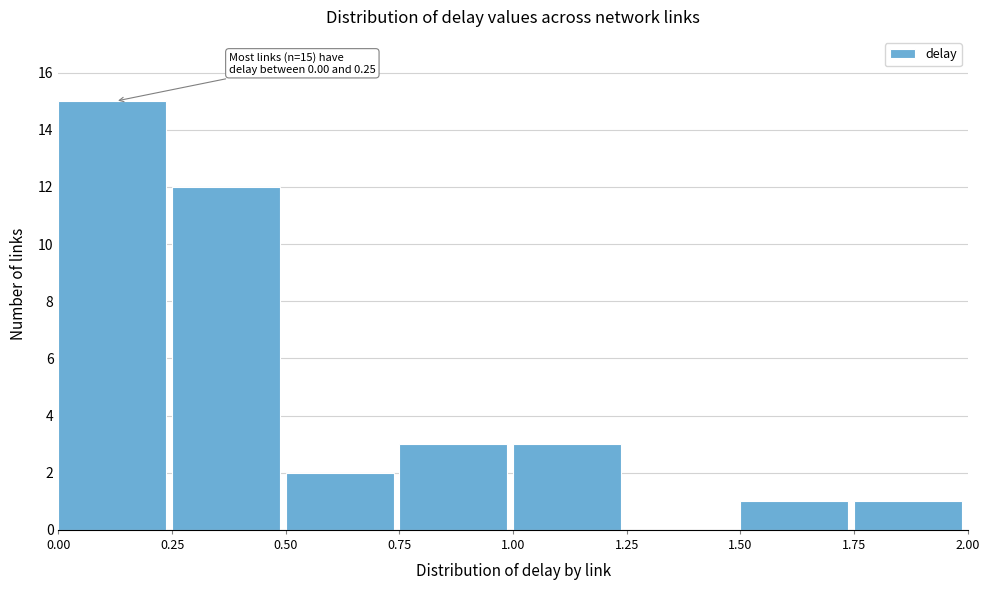

Which range on the x-axis has the tallest bar?

0.00 to 0.25